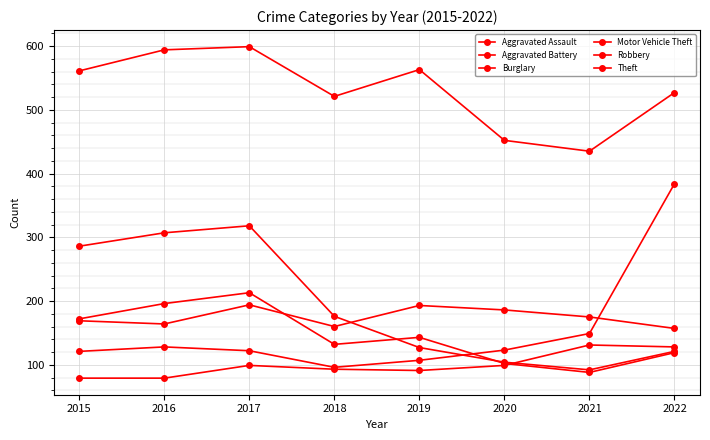

How many lines are shown in the chart?

6